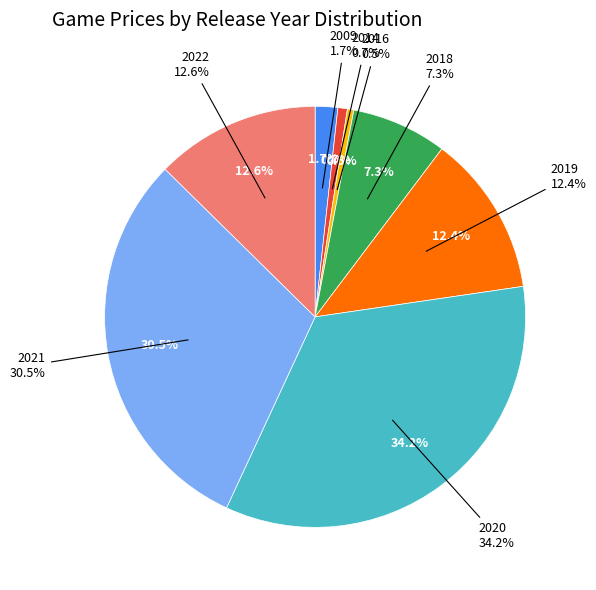

To the nearest percent, what portion does 2022 represent?

13%